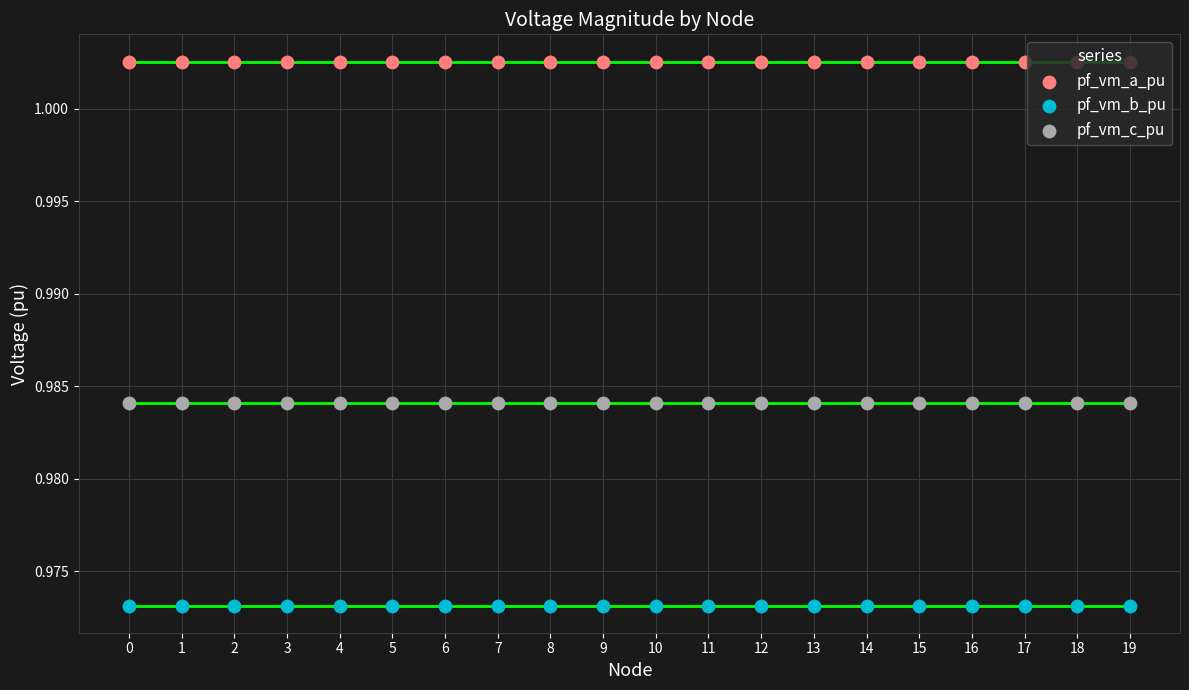

Which series contains the highest Y value?

pf_vm_a_pu